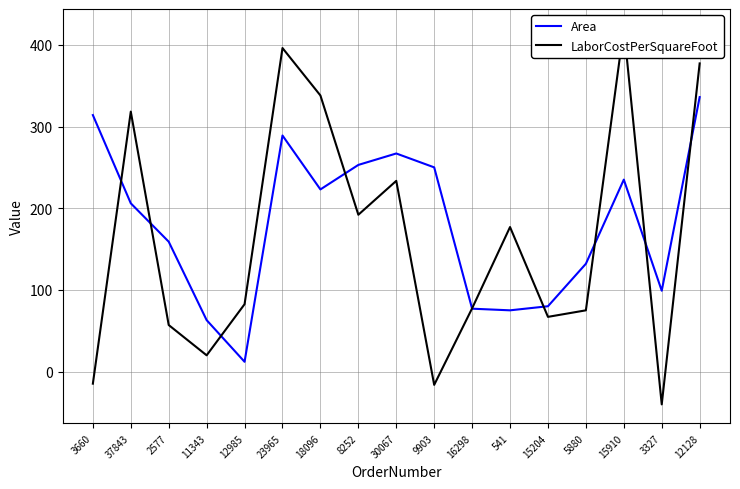

Rank the series by their average value, from lowest to highest.

LaborCostPerSquareFoot, Area